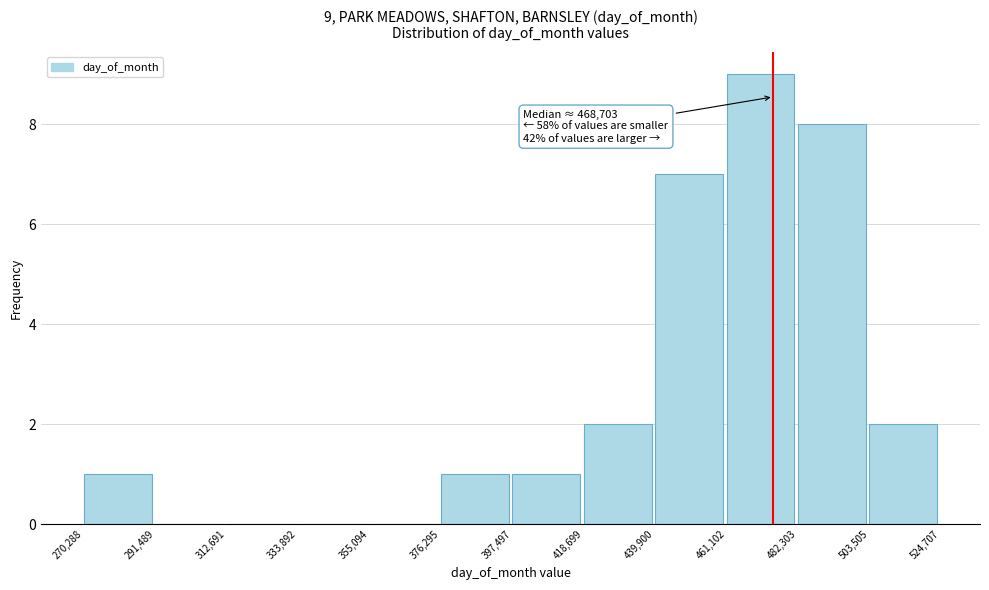

Which range on the x-axis has the tallest bar?

461,102 to 482,303